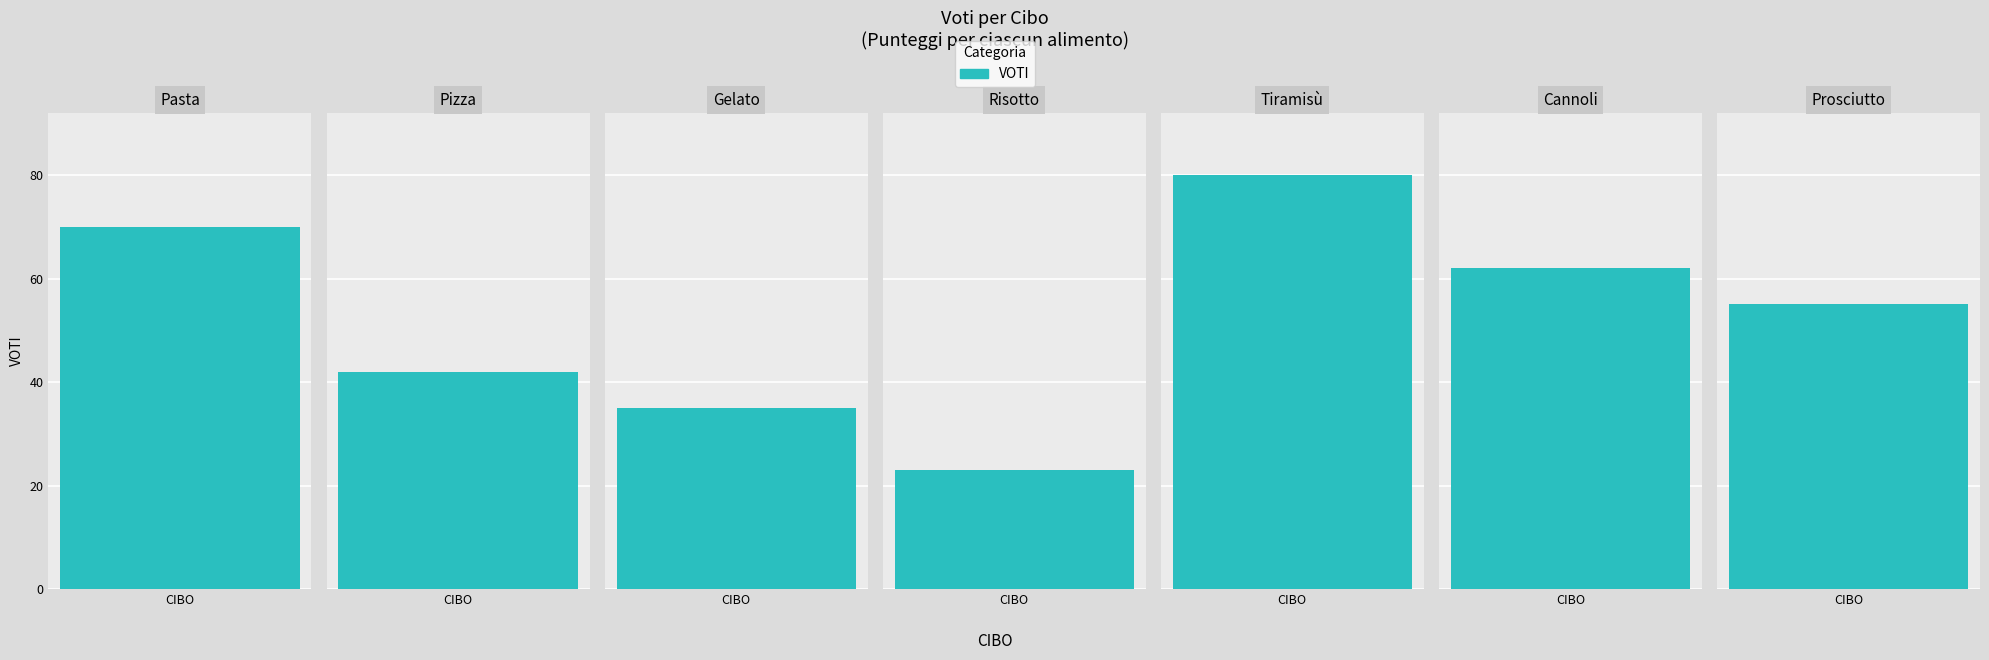

What is the ratio of the value at Pizza to the value at Prosciutto?

0.8